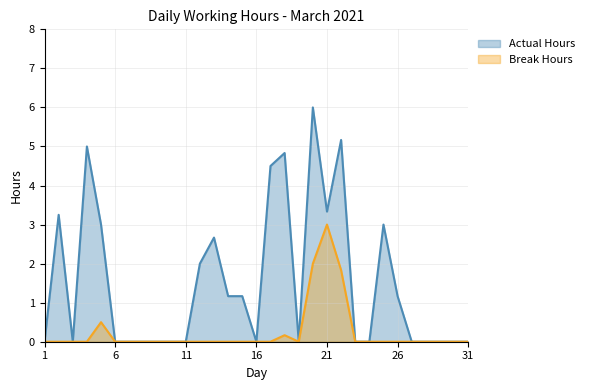

Which series has the largest range (max minus min)?

Actual Hours